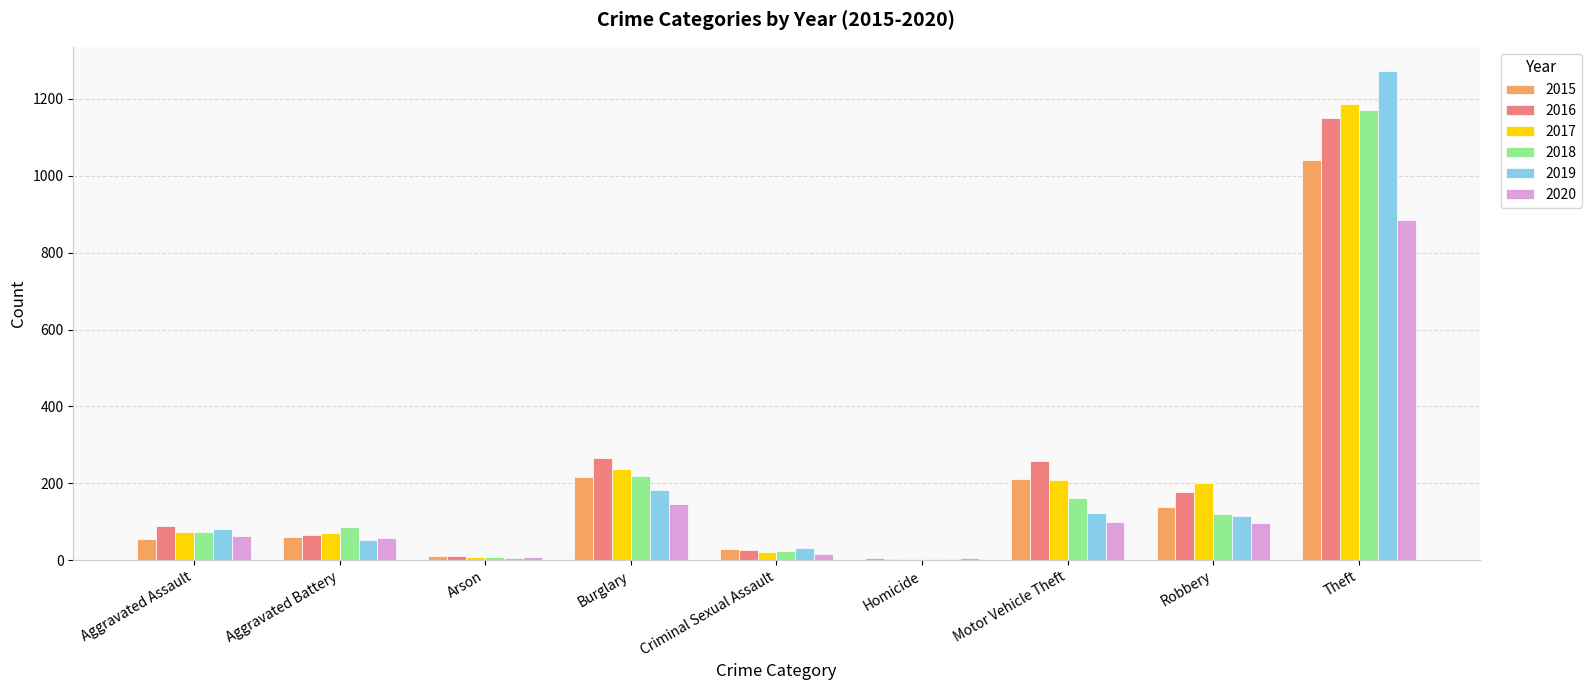

Where is 2019 nearest to the value 638?

Burglary